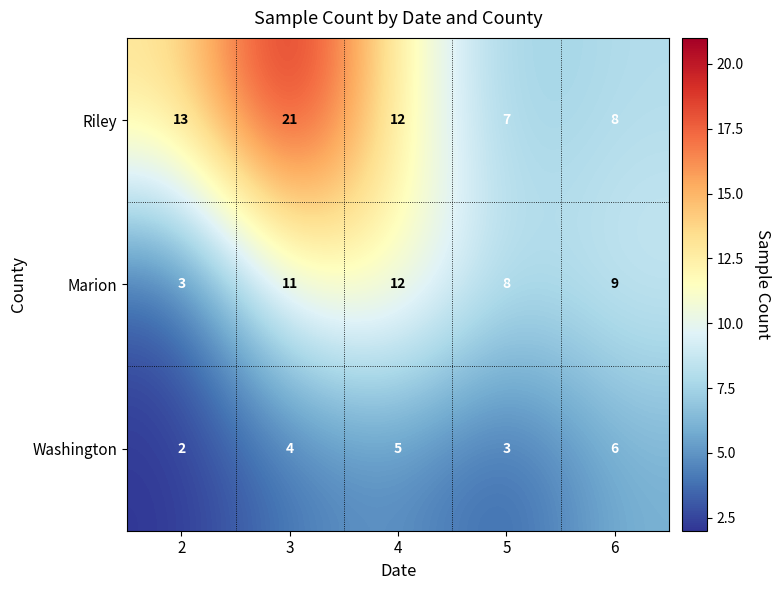

What is the difference between the highest and lowest values at 5?

5